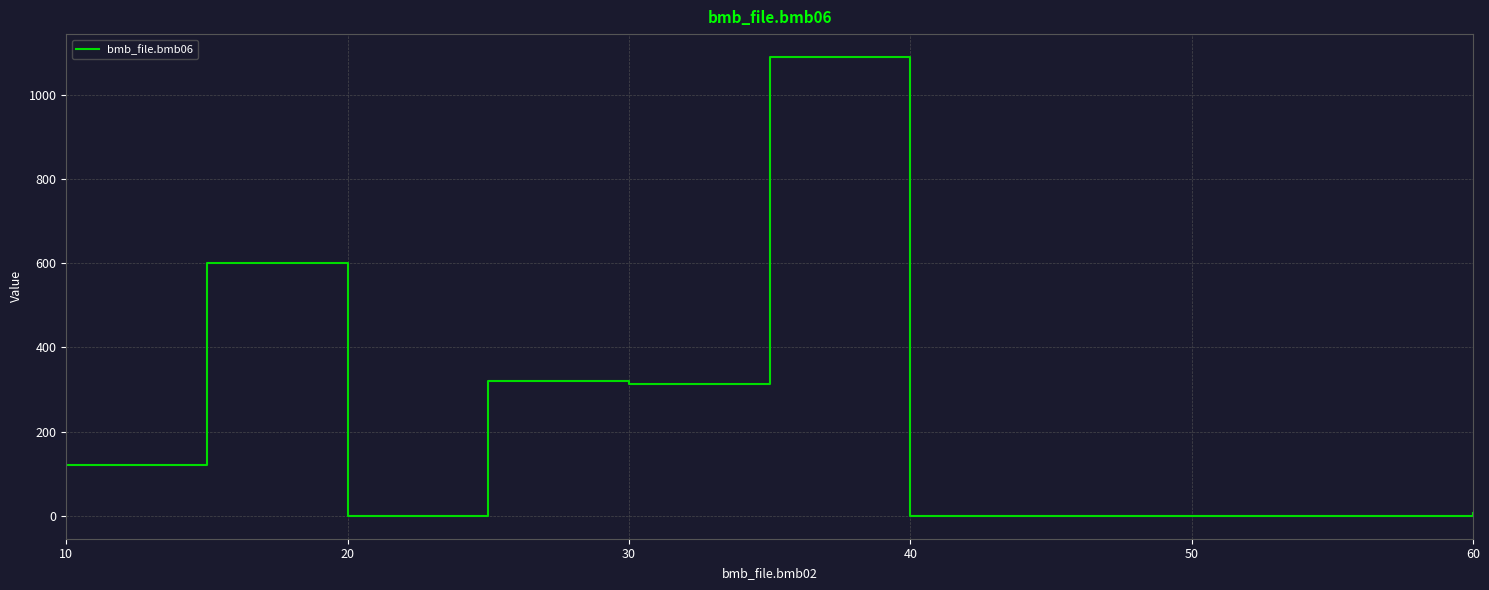

What is the difference between the maximum and minimum values?

1089.0